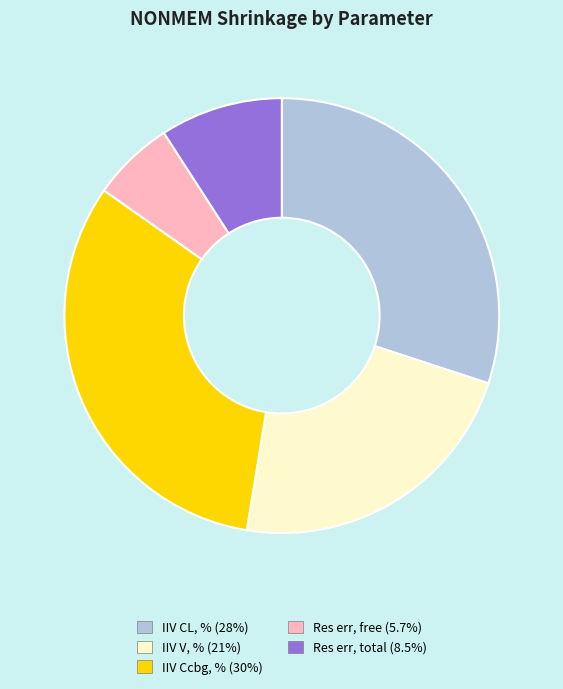

Is the sum of Res err, free (5.7%) and IIV V, % (21%) greater than half?

No